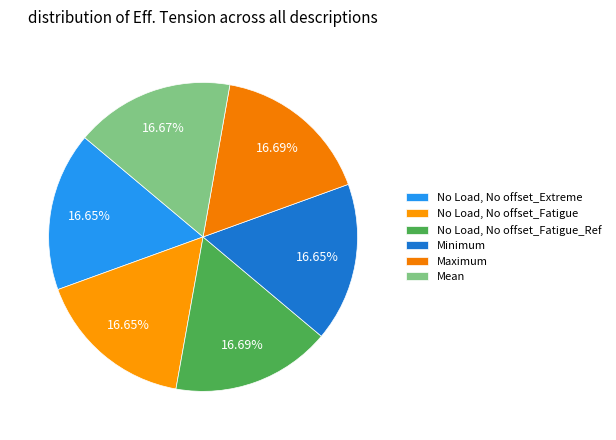

Is there any slice that represents more than half of the pie?

No